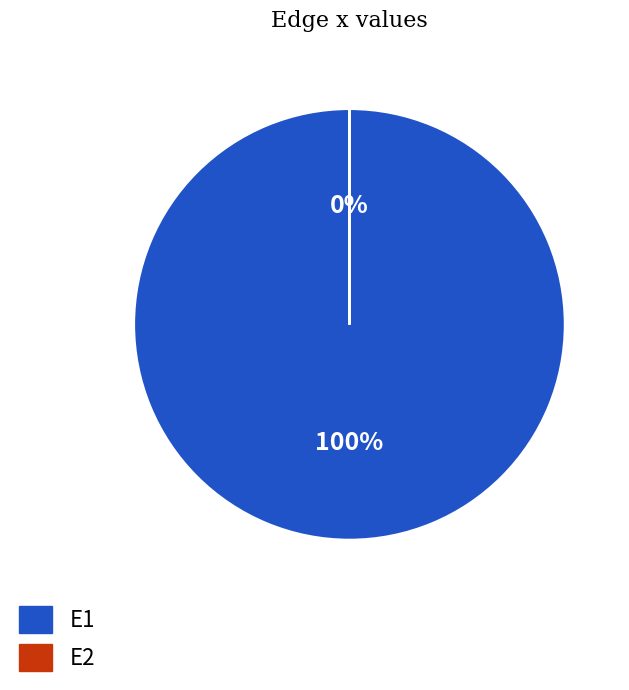

How many segments does this pie chart have?

2